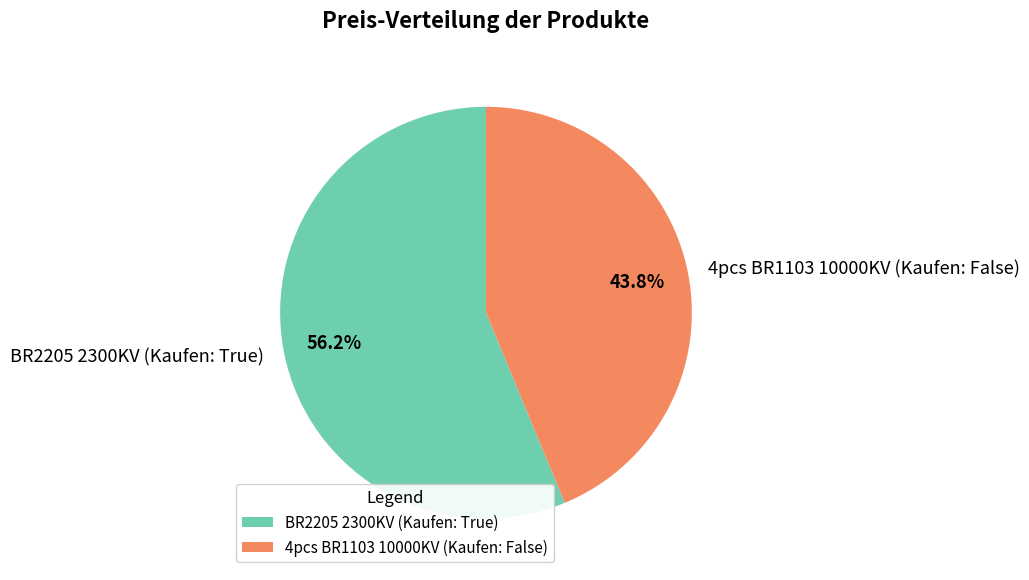

True or false: 4pcs BR1103 10000KV (Kaufen: False) accounts for 44% of the total.

True